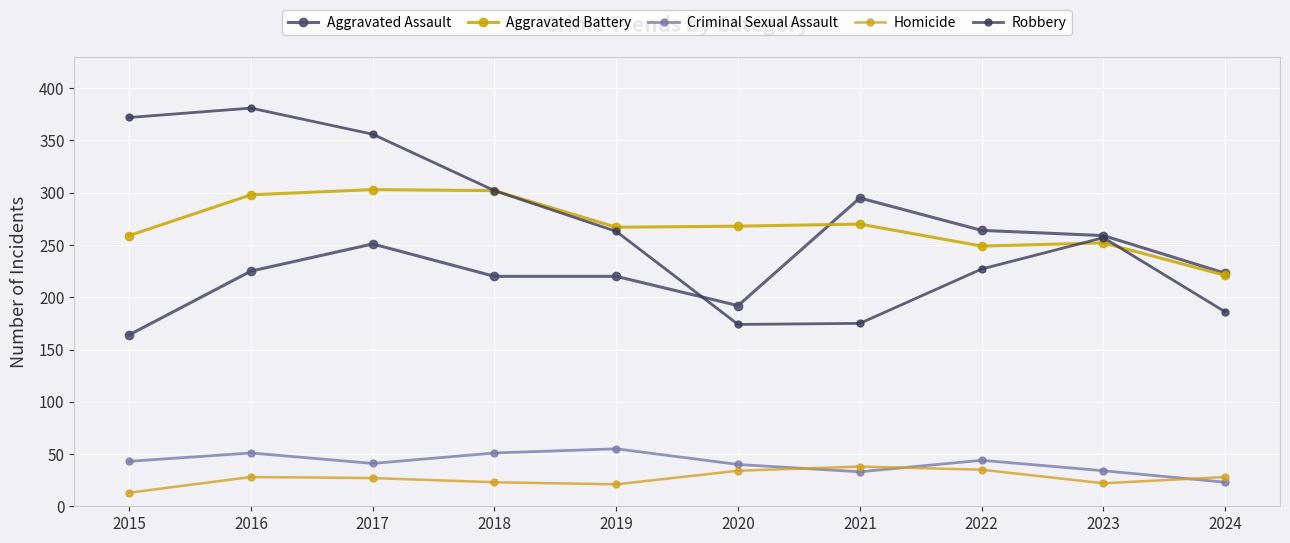

The value of Aggravated Battery at 2021 is 270. True or false?

True